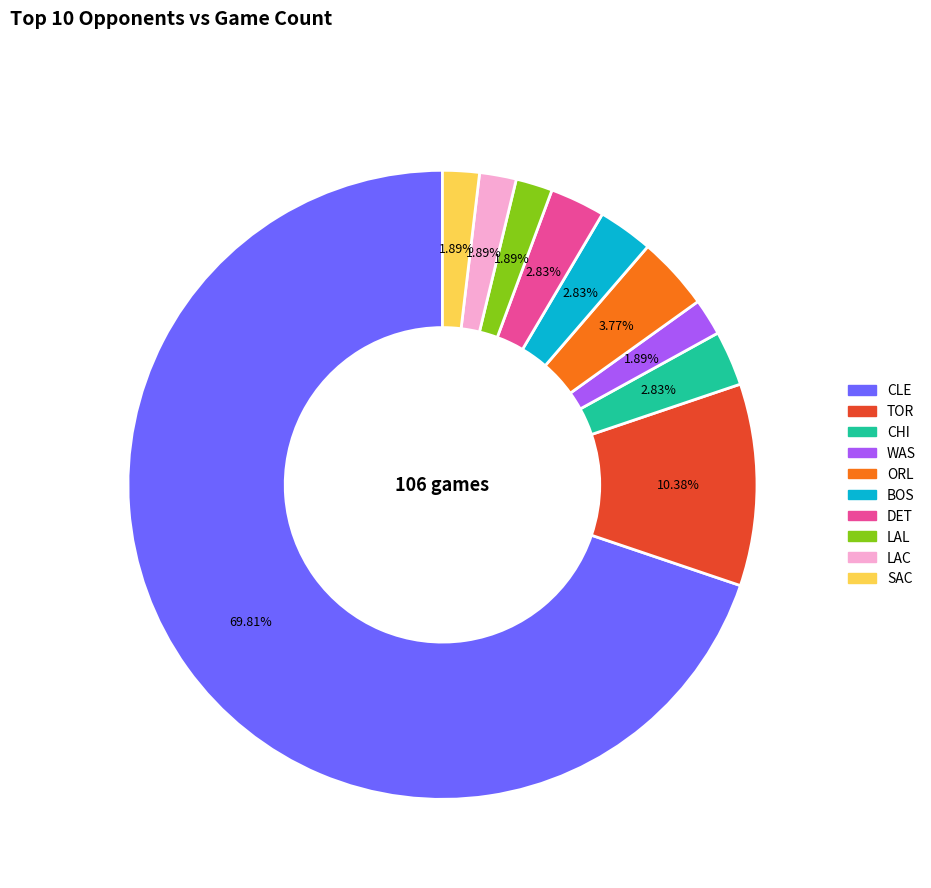

To the nearest percent, what percentage of the pie is TOR?

10%